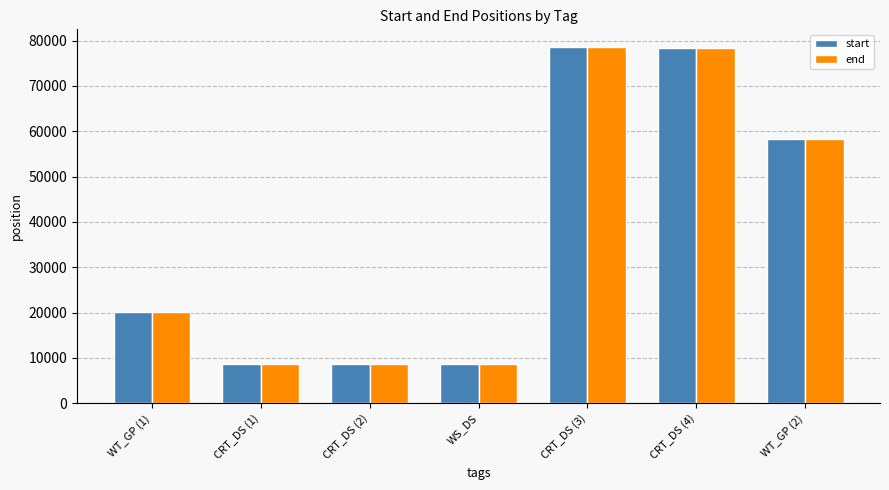

Count the number of categories in the chart.

7